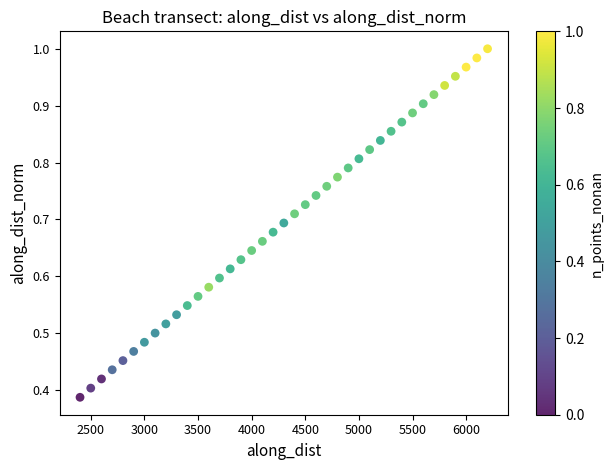

How many data points are displayed?

39